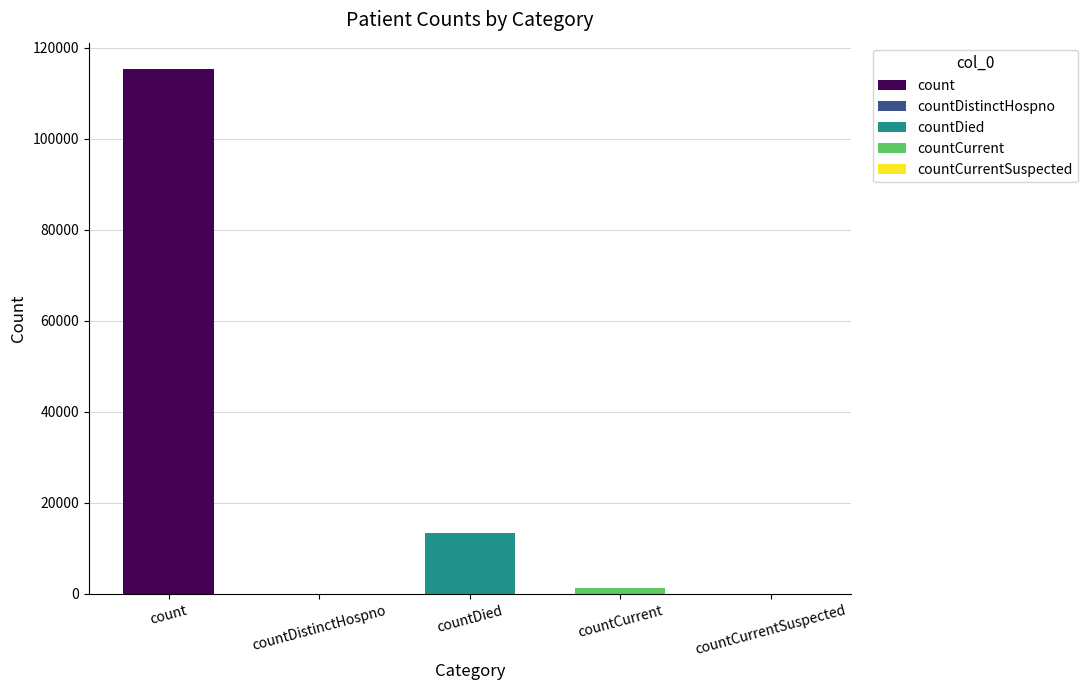

Between countDistinctHospno and countCurrent, which is larger?

countCurrent